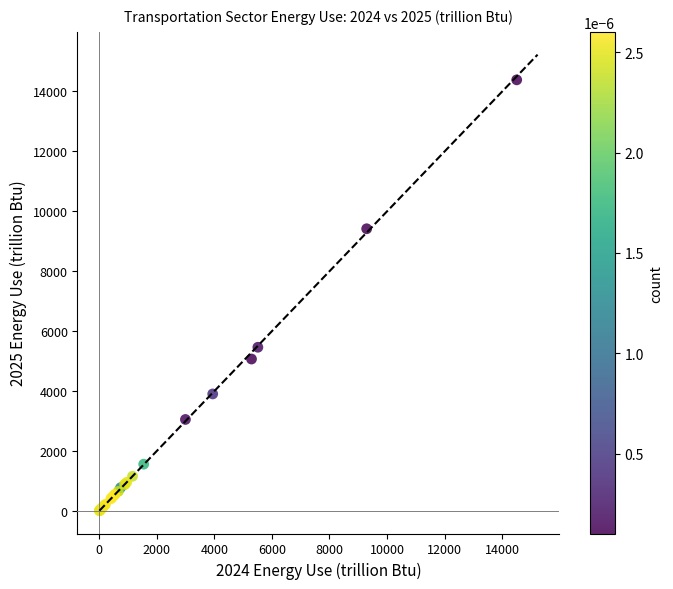

What Y value in the scatter plot is closest to 7198?

5463.3